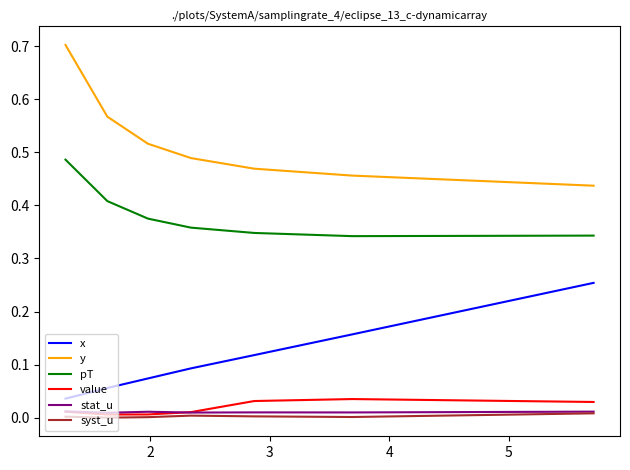

True or false: x and pT cross at least once.

False